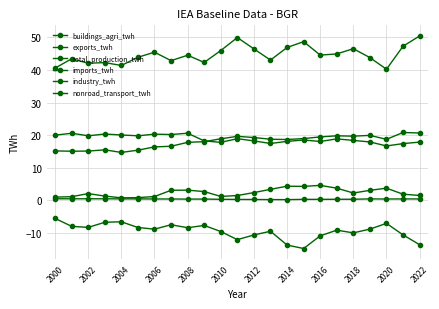

True or false: exports_twh and total_production_twh intersect in this chart.

False